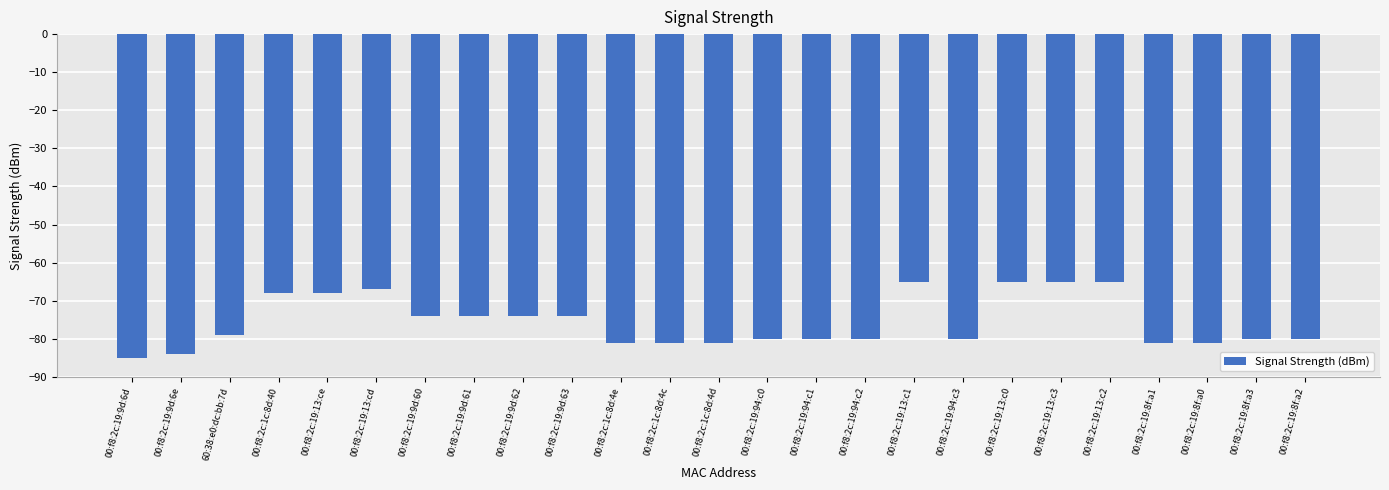

What is the label of the 12th bar from the left?

00:f8:2c:1c:8d:4c